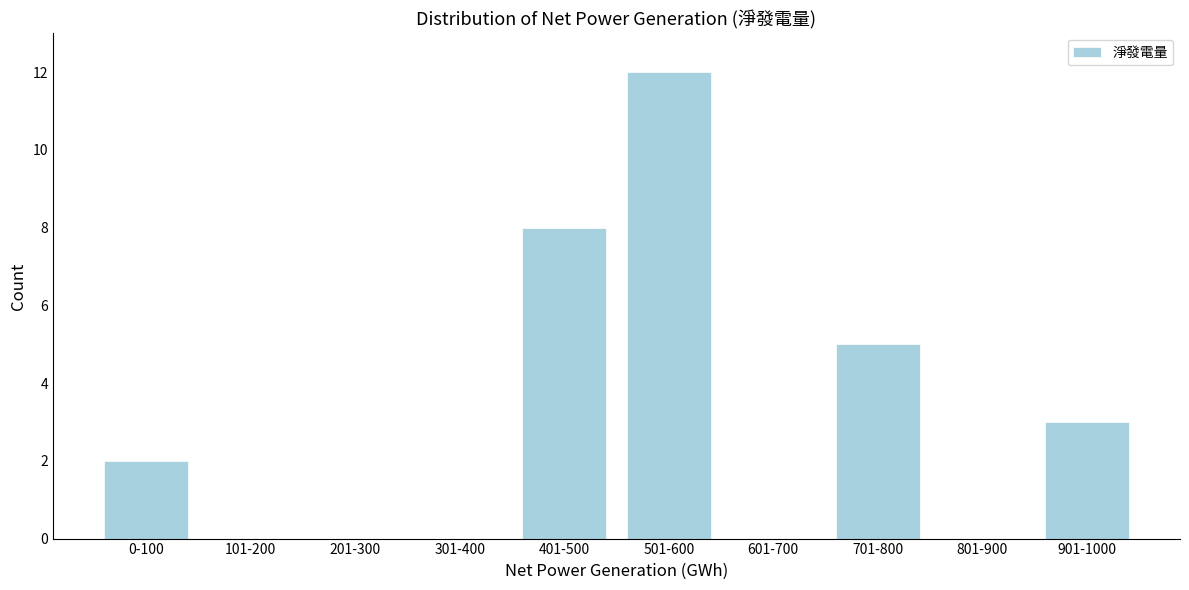

Reading right to left, transcribe all the data shown in this chart.

901-1000=3	801-900=0	701-800=5	601-700=0	501-600=12	401-500=8	301-400=0	201-300=0	101-200=0	0-100=2